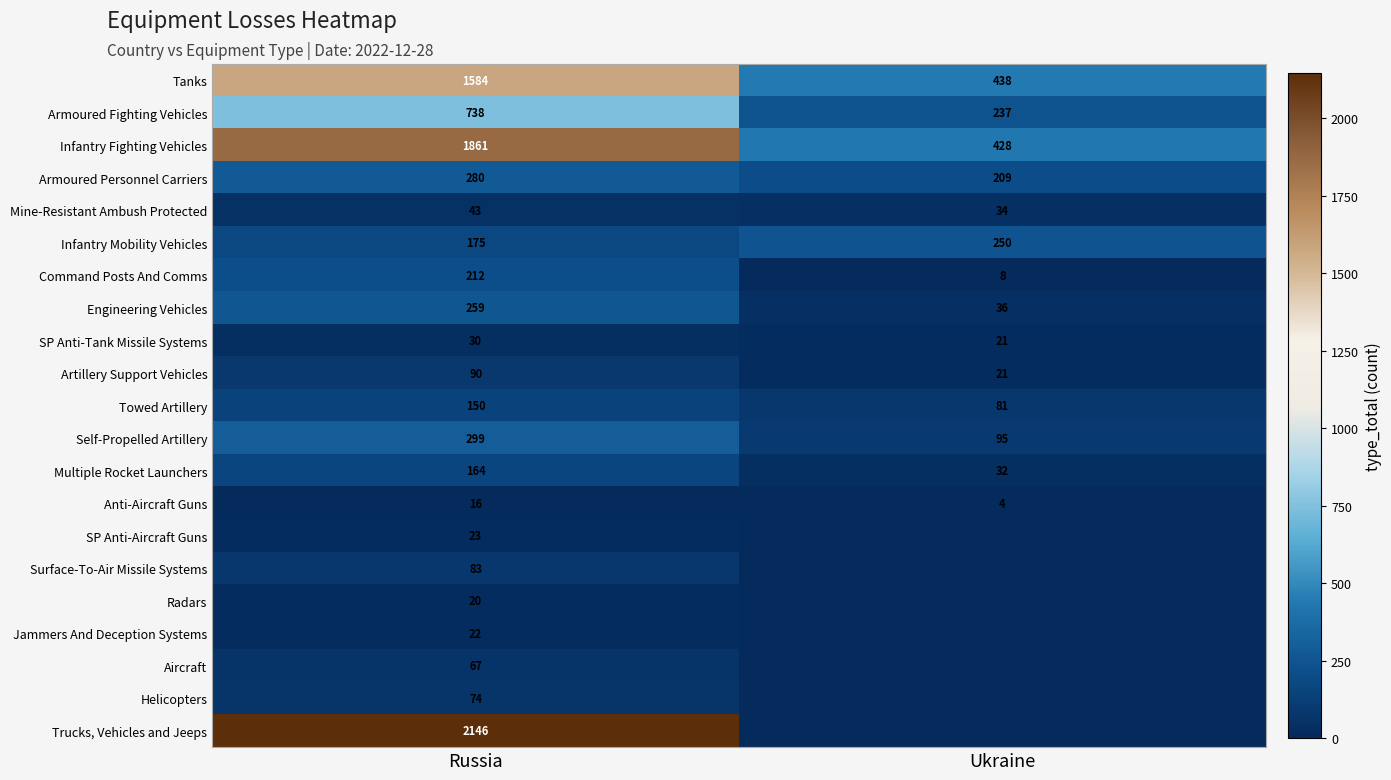

What is the difference between the maximum and minimum values in the Artillery Support Vehicles series?

69